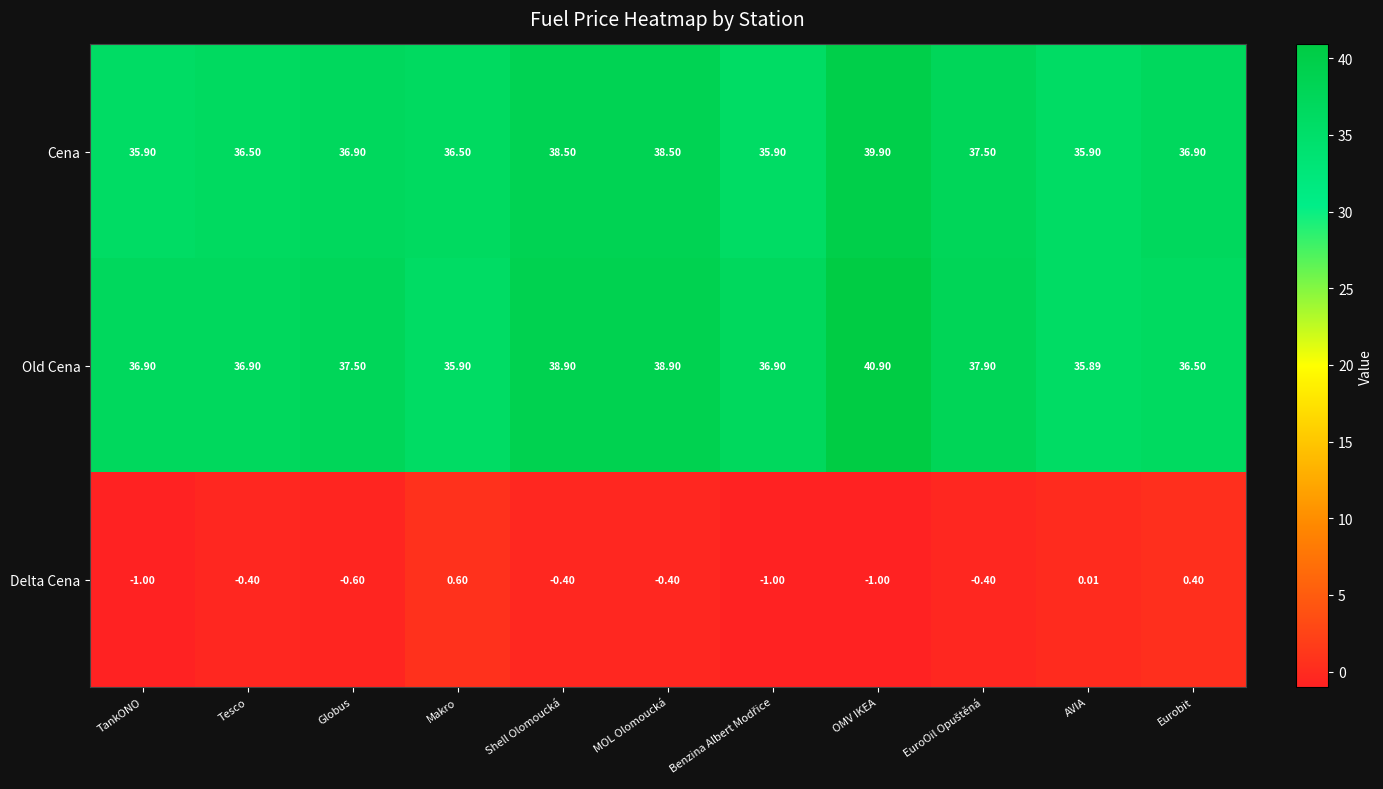

At which label does Delta Cena reach its peak?

Makro